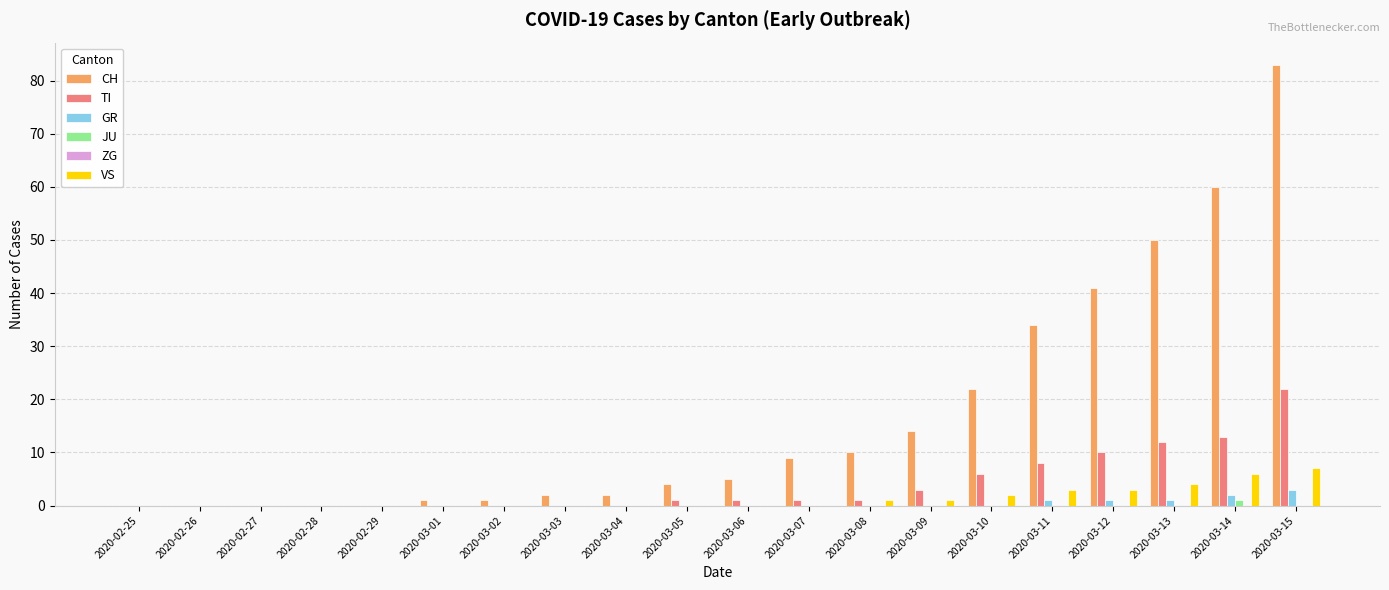

Which series has the widest spread of values?

CH